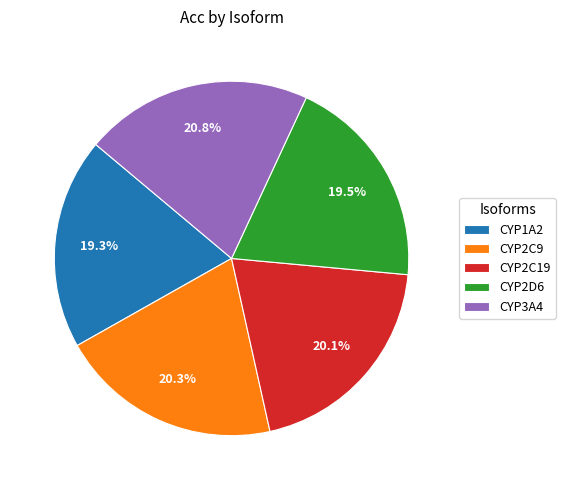

Is it true that CYP3A4 is 11% of the pie?

False